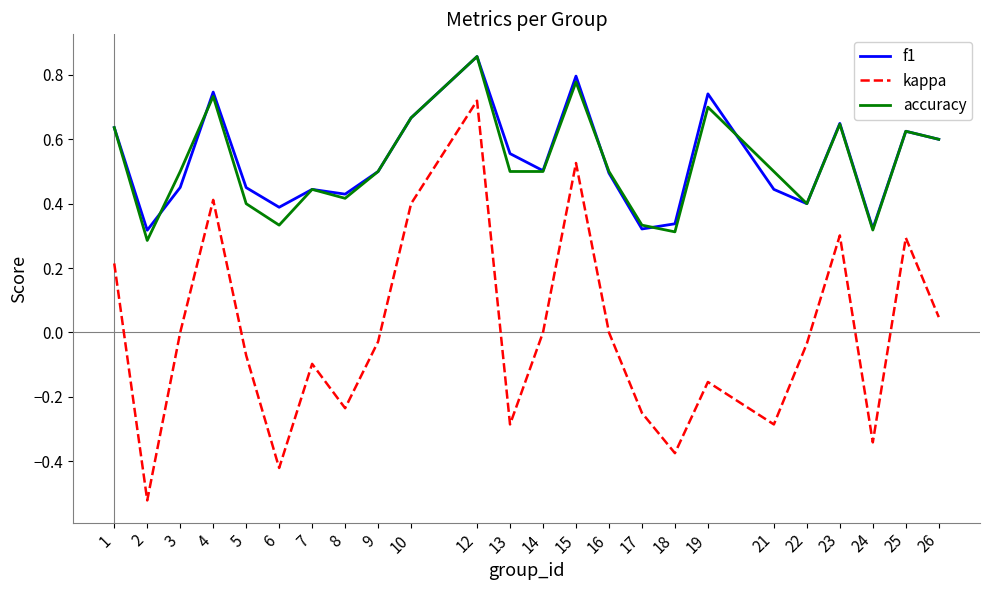

Where is the first local minimum for f1?

2